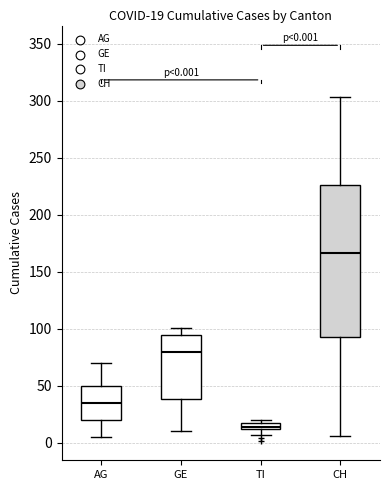

Which box is the tallest, from its lower edge to its upper edge?

CH